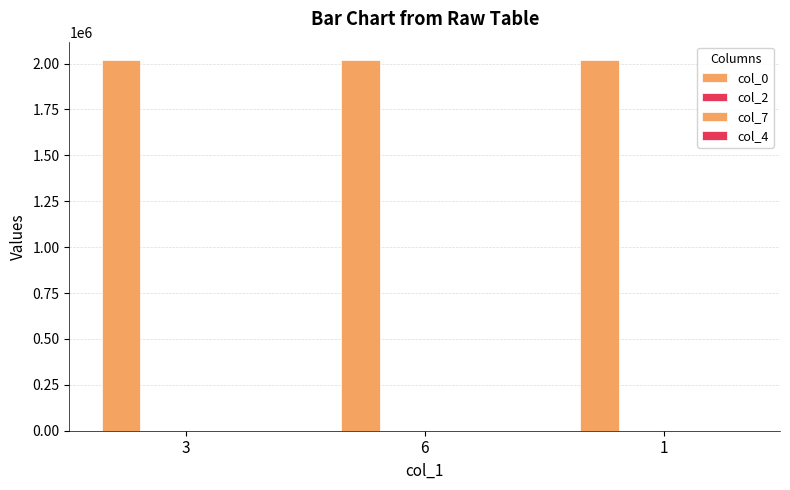

What is the greatest value displayed?

2018112